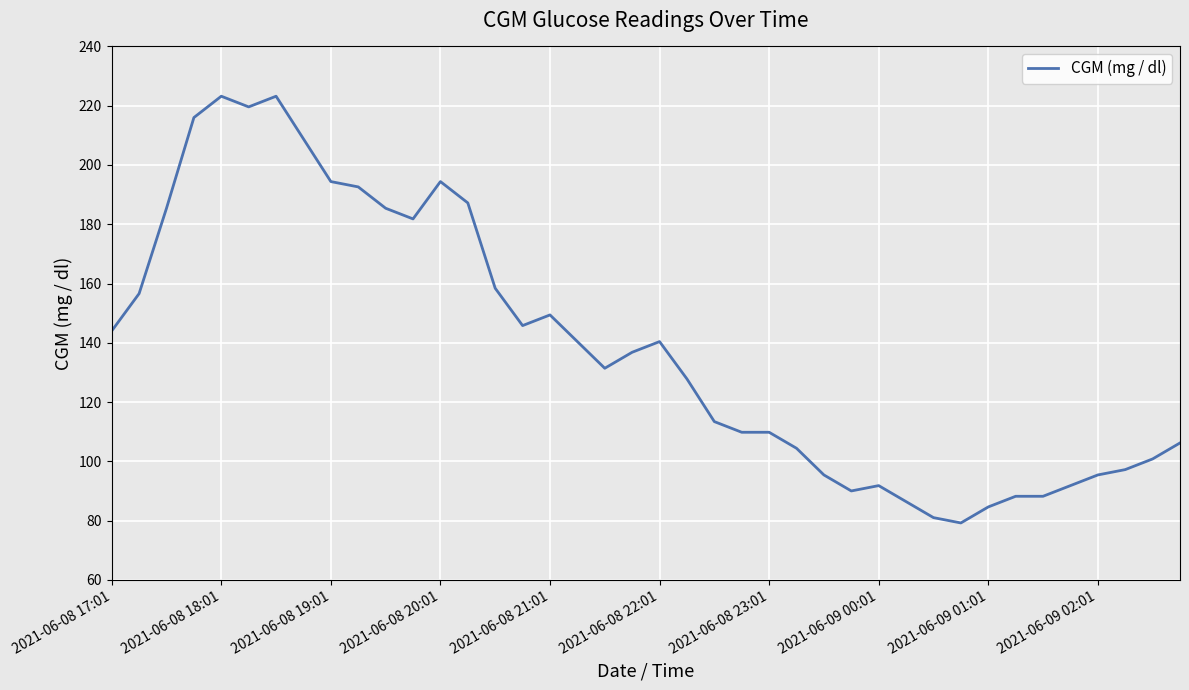

How many distinct data groups are displayed?

1